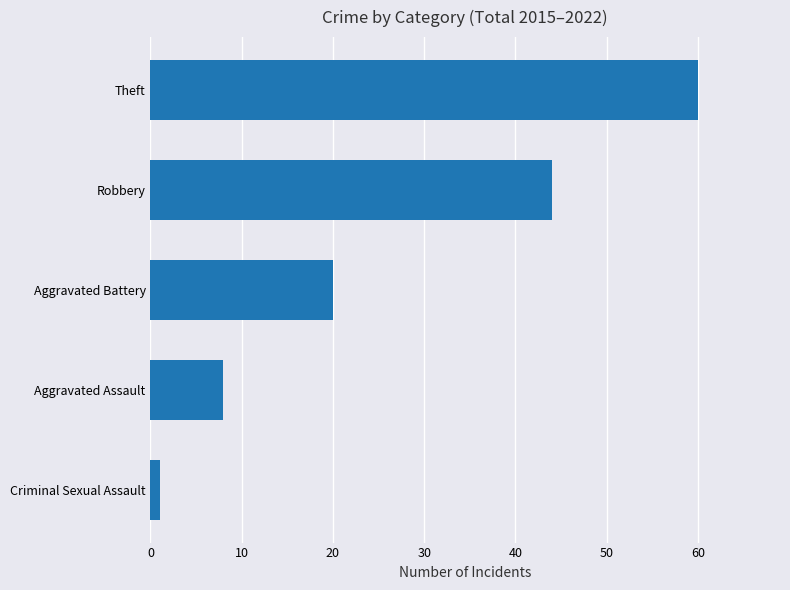

Reading top to bottom, transcribe all the data shown in this chart.

Theft=60	Robbery=44	Aggravated Battery=20	Aggravated Assault=8	Criminal Sexual Assault=1